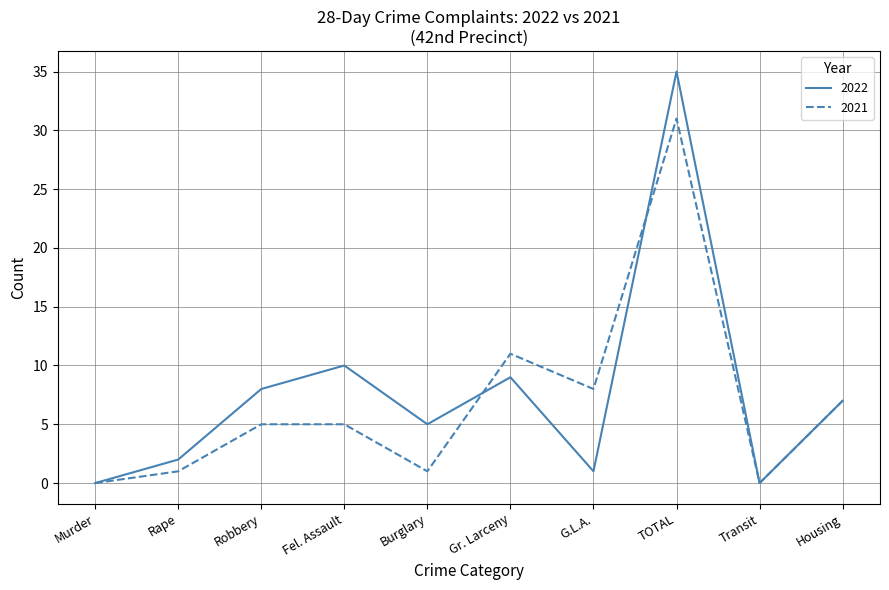

Which series has the largest range (max minus min)?

2022